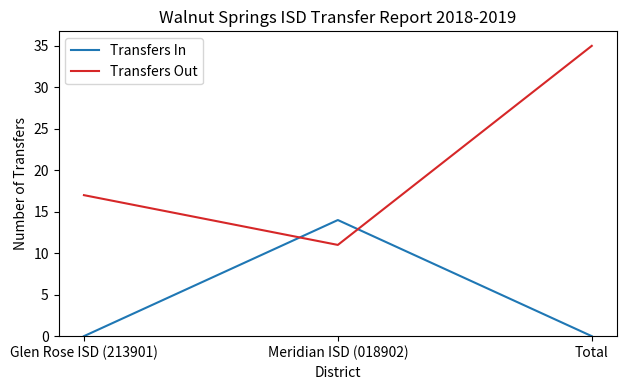

At how many categories does at least one series exceed 22?

1